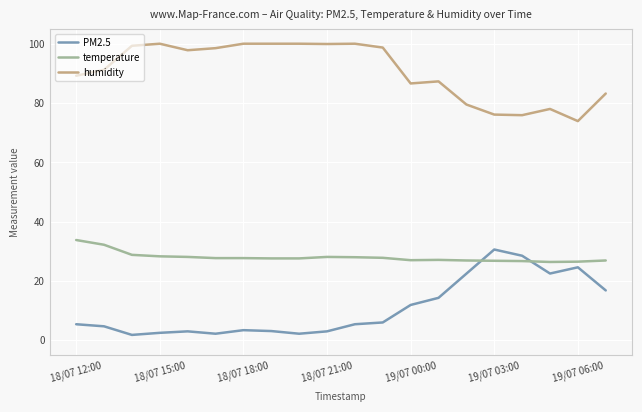

How many lines are shown in the chart?

3